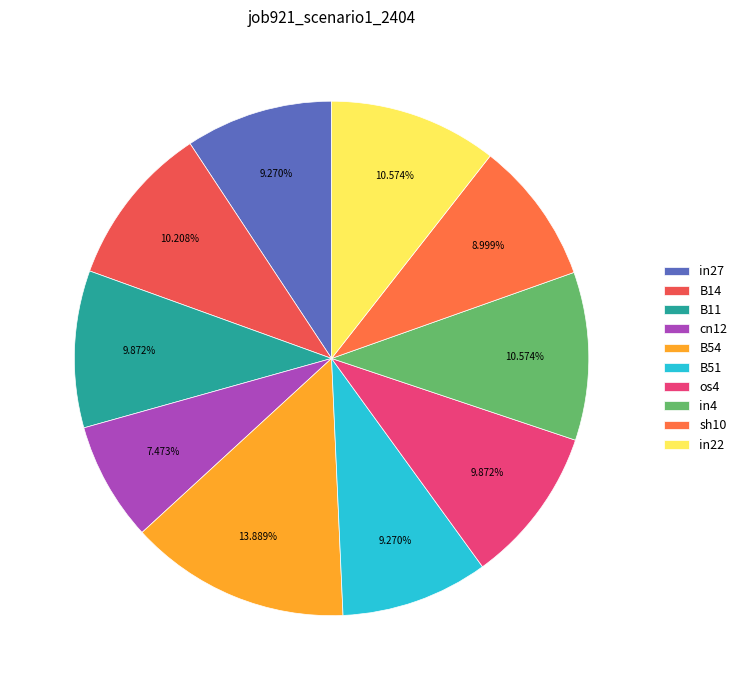

What percentage is NOT represented by os4?

90.1%